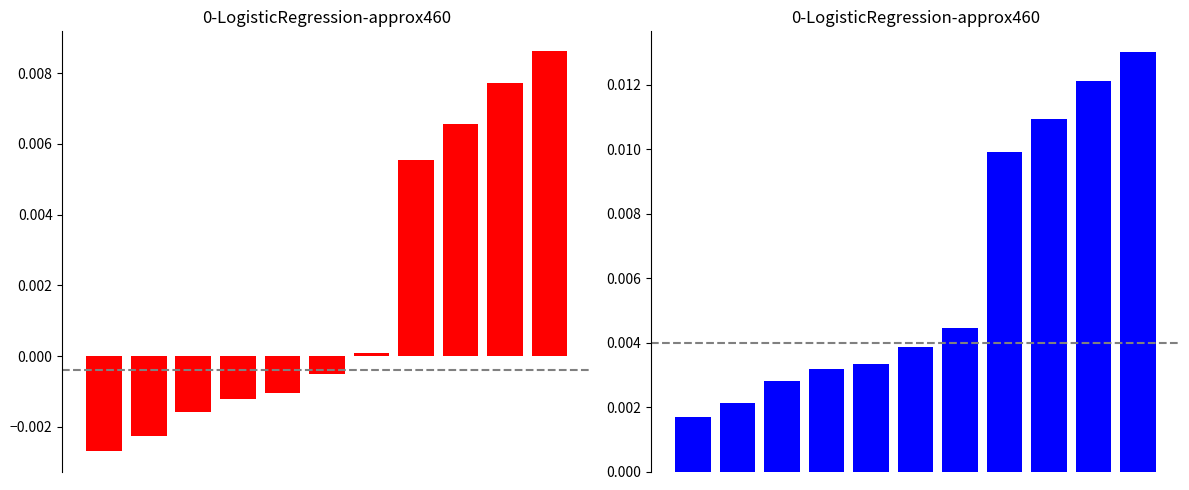

Is it true that the value at 3 is 0.0?

True